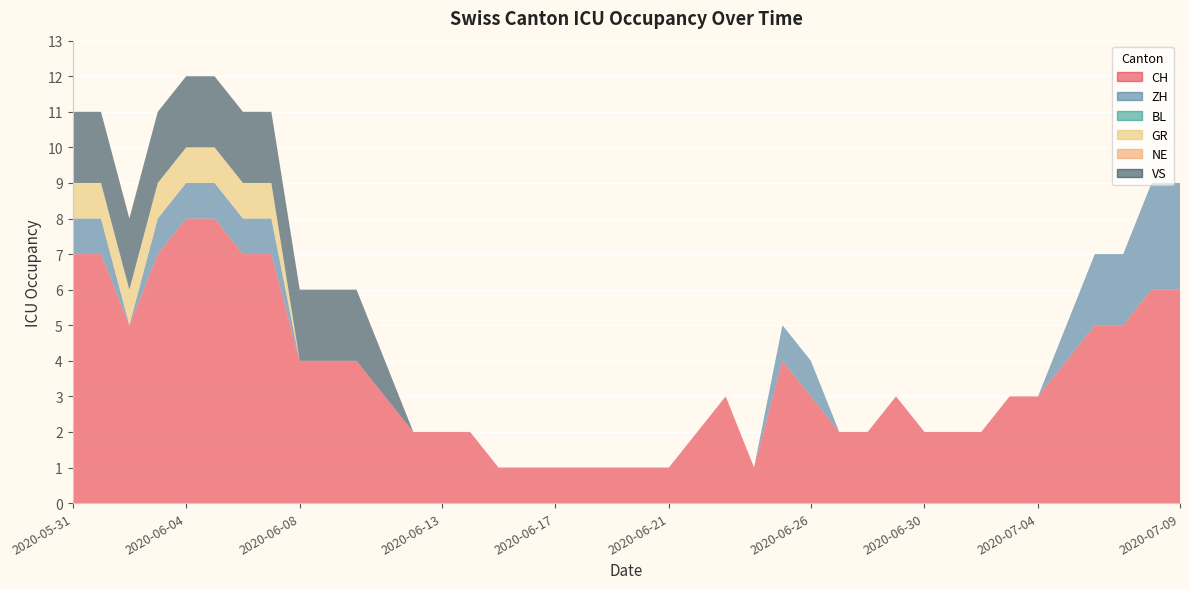

Reading left to right, list all the values displayed in this chart.

CH: 7	7	5	7	8	8	7	7	4	4	4	3	2	2	2	1	1	1	1	1	1	1	2	3	1	4	3	2	2	3	2	2	2	3	3	4	5	5	6	6
ZH: 1	1	0	1	1	1	1	1	0	0	0	0	0	0	0	0	0	0	0	0	0	0	0	0	0	1	1	0	0	0	0	0	0	0	0	1	2	2	3	3
BL: 0	0	0	0	0	0	0	0	0	0	0	0	0	0	0	0	0	0	0	0	0	0	0	0	0	0	0	0	0	0	0	0	0	0	0	0	0	0	0	0
GR: 1	1	1	1	1	1	1	1	0	0	0	0	0	0	0	0	0	0	0	0	0	0	0	0	0	0	0	0	0	0	0	0	0	0	0	0	0	0	0	0
NE: 0	0	0	0	0	0	0	0	0	0	0	0	0	0	0	0	0	0	0	0	0	0	0	0	0	0	0	0	0	0	0	0	0	0	0	0	0	0	0	0
VS: 2	2	2	2	2	2	2	2	2	2	2	1	0	0	0	0	0	0	0	0	0	0	0	0	0	0	0	0	0	0	0	0	0	0	0	0	0	0	0	0